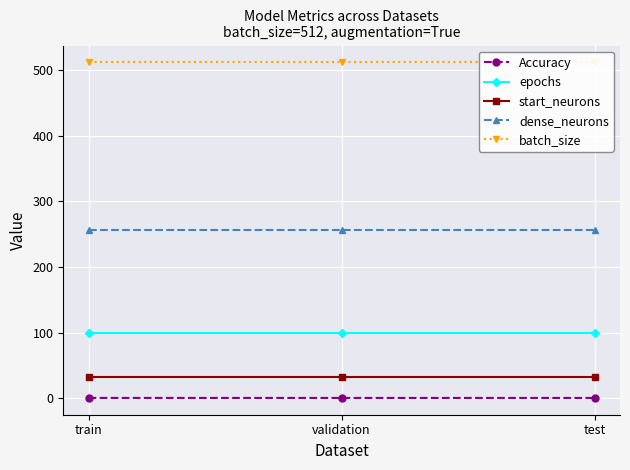

Reading left to right, extract all data points from this chart.

Accuracy: 0.6	0.6	0.6
epochs: 100.0	100.0	100.0
start_neurons: 32.0	32.0	32.0
dense_neurons: 256.0	256.0	256.0
batch_size: 512.0	512.0	512.0